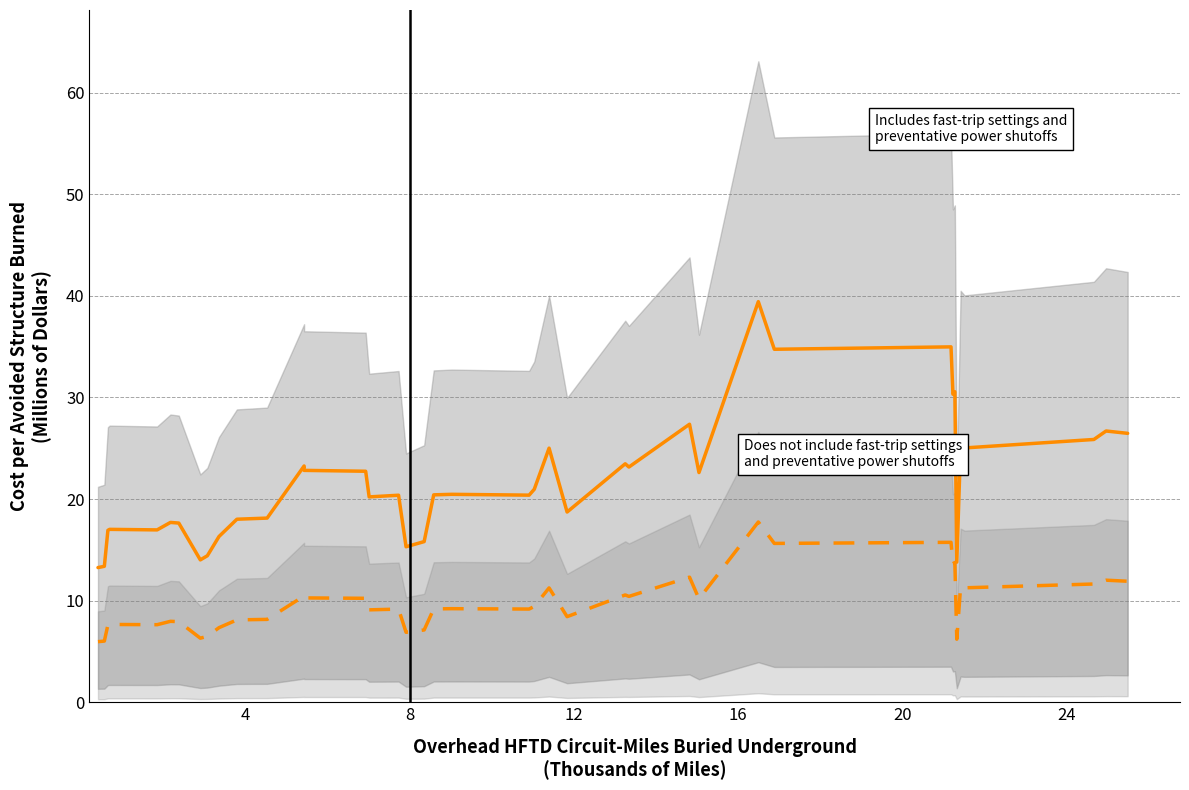

How many lines are shown in the chart?

2